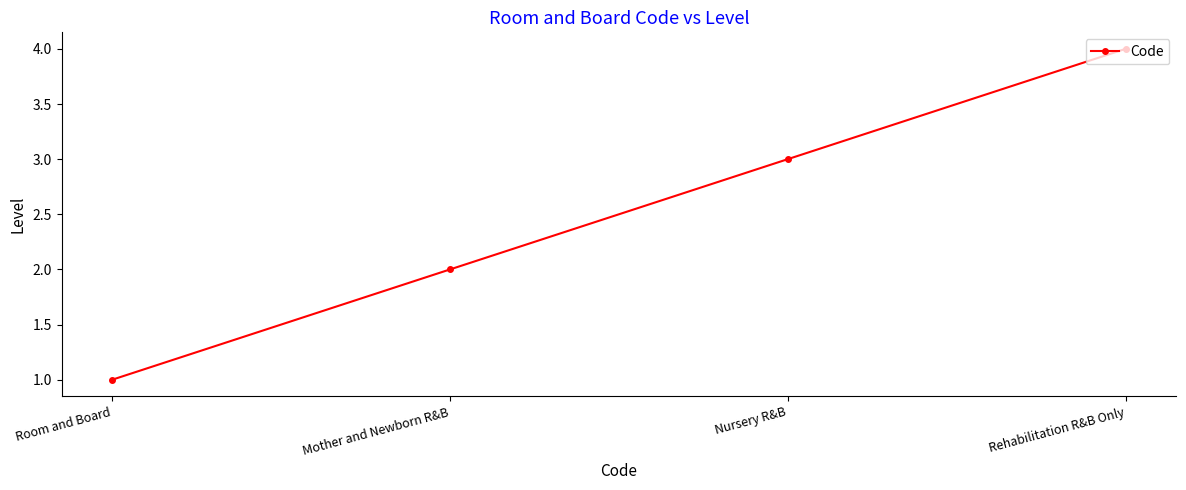

Reading right to left, transcribe all the data shown in this chart.

Rehabilitation R&B Only=4	Nursery R&B=3	Mother and Newborn R&B=2	Room and Board=1